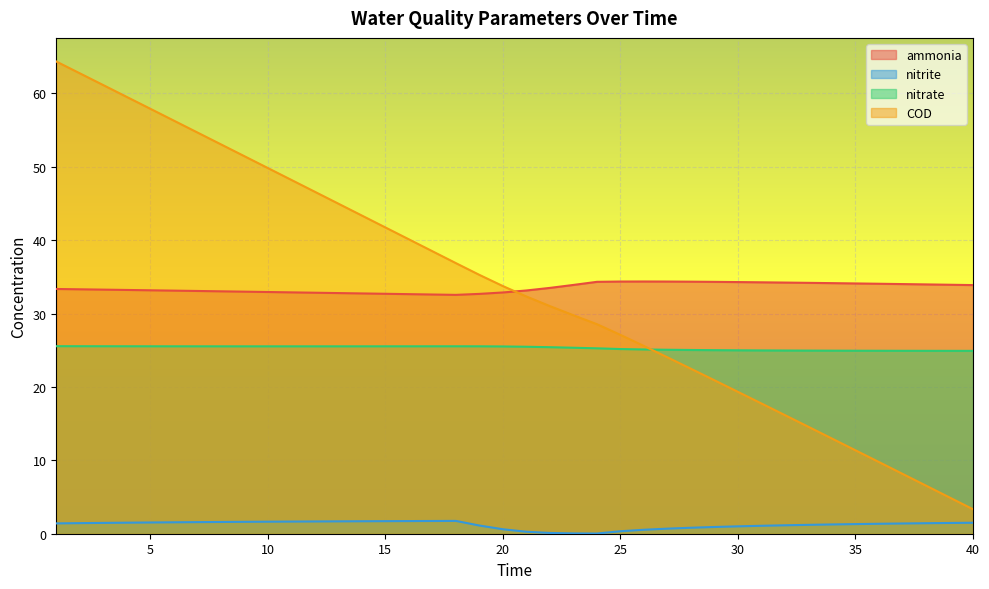

Where do COD and ammonia first cross each other?

20 and 21